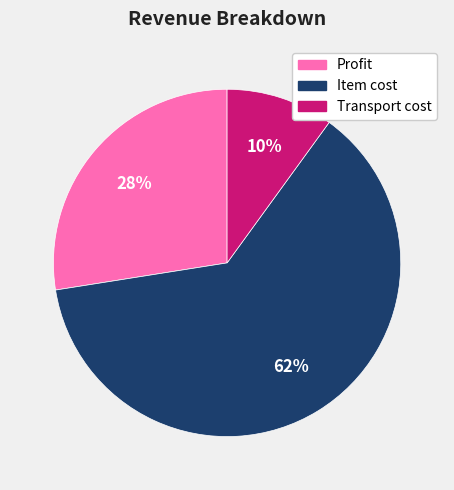

Do Profit and Transport cost together represent more than half of the pie?

No